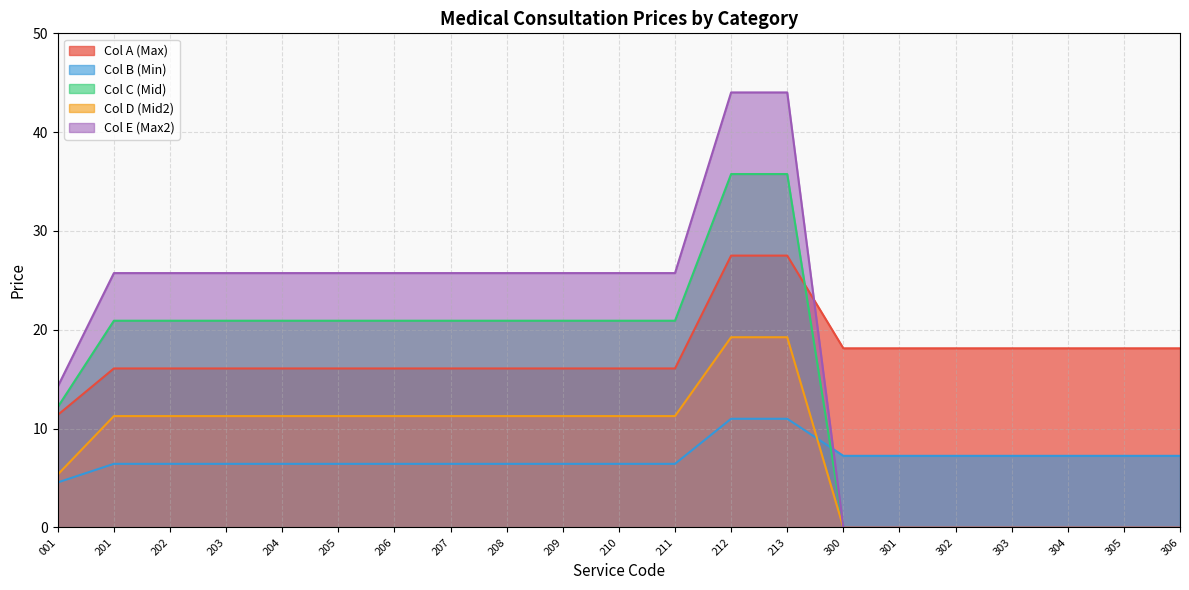

Which series has the widest spread of values?

Col E (Max2)